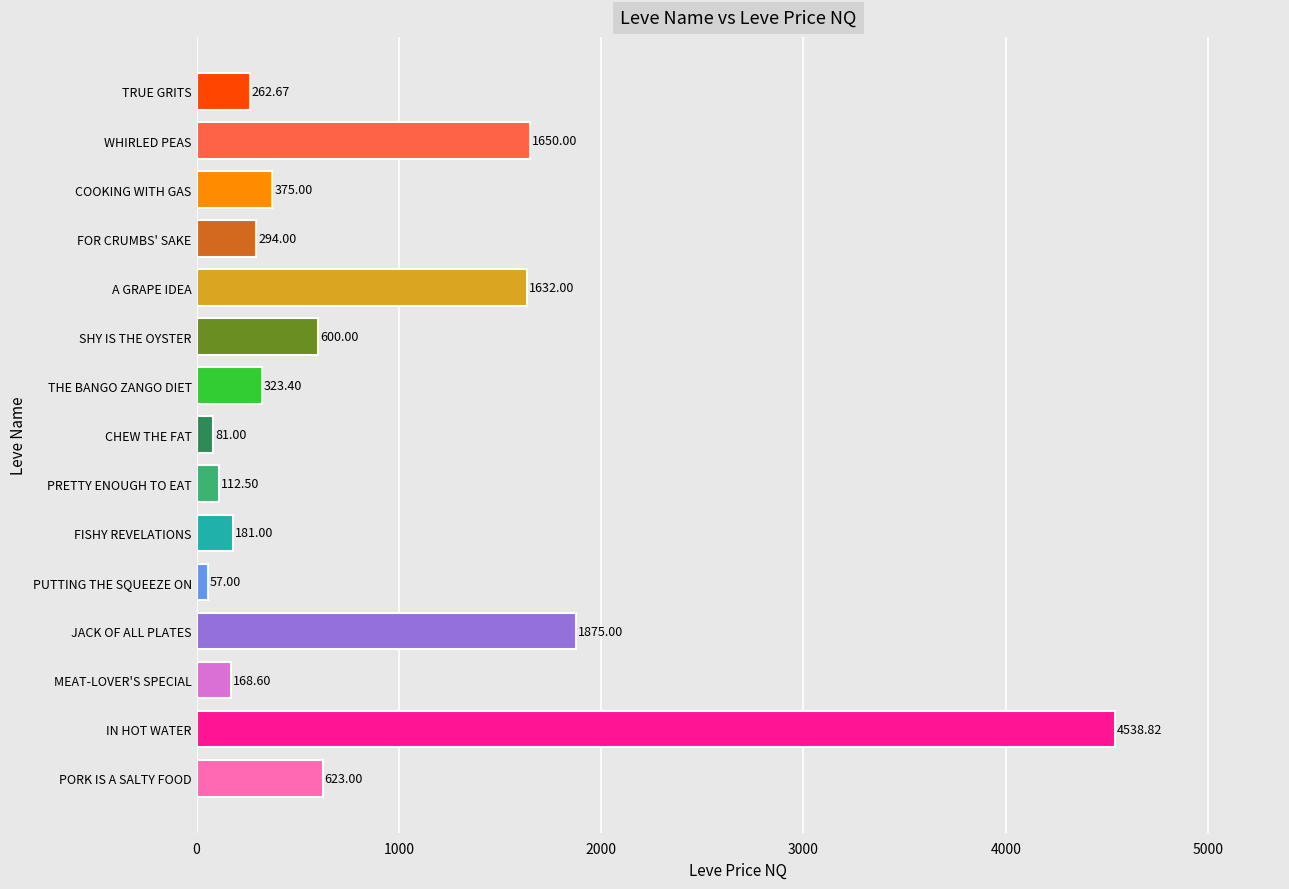

Which category has the lowest value across all series?

PUTTING THE SQUEEZE ON